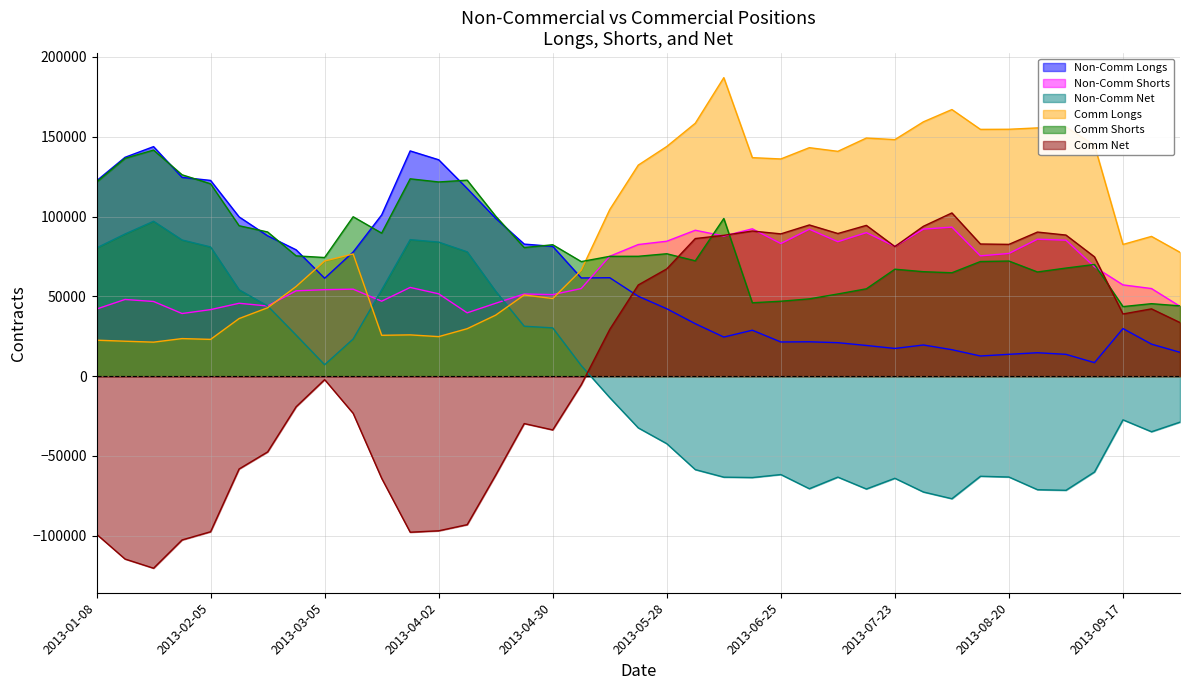

What is the value of the Comm Longs point at the 33rd from the left?

154651